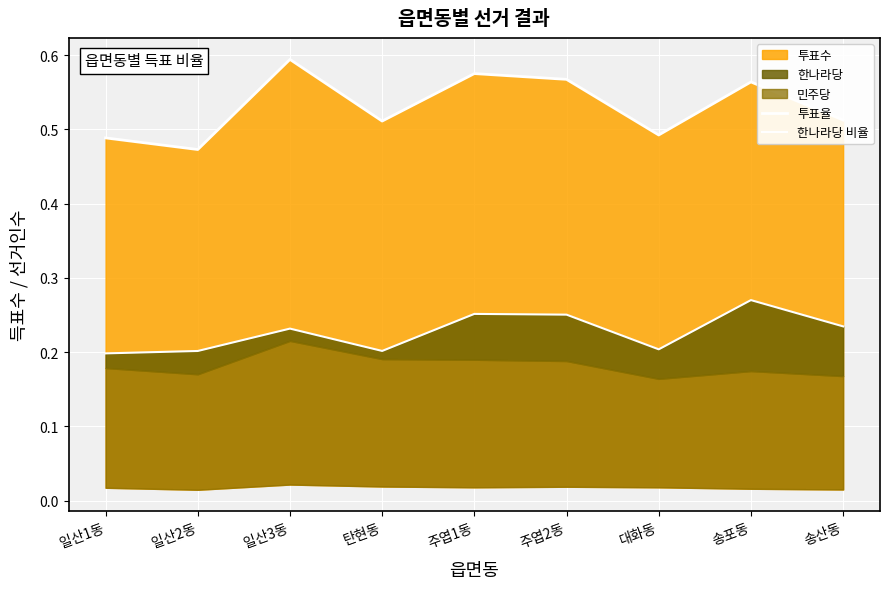

What is the label of the 1st point from the right?

송산동